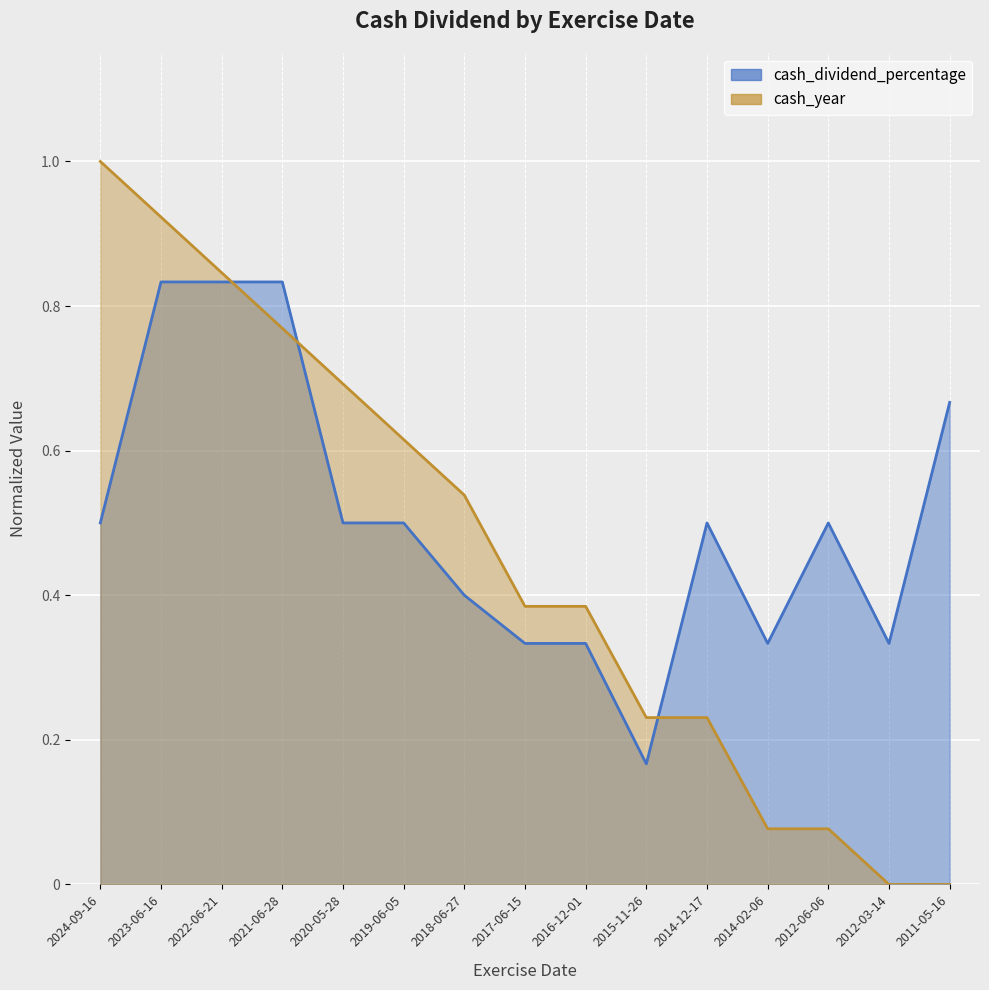

Does the chart display data point markers on the line(s)?

No